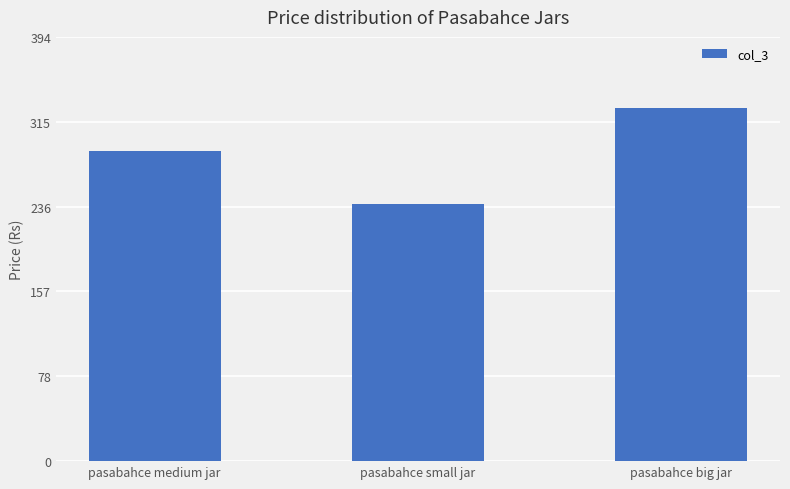

How many series are shown in this chart?

1